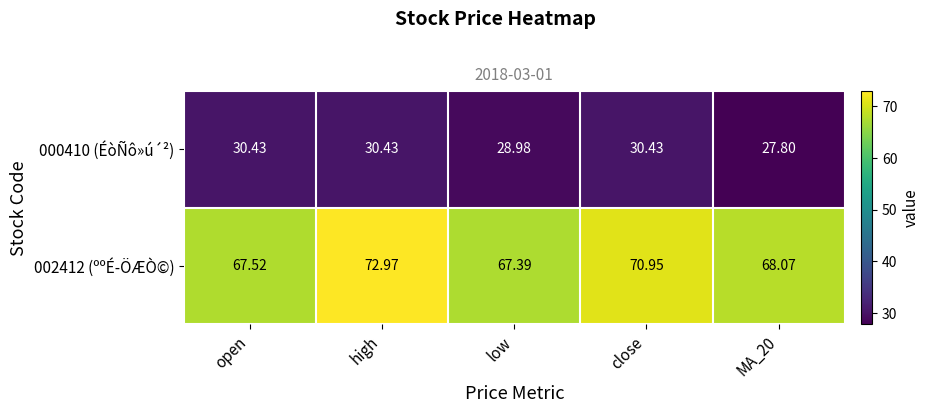

Rank the series by their maximum value, from highest to lowest.

002412 (ººÉ­ÖÆÒ©), 000410 (ÉòÑô»ú´²)